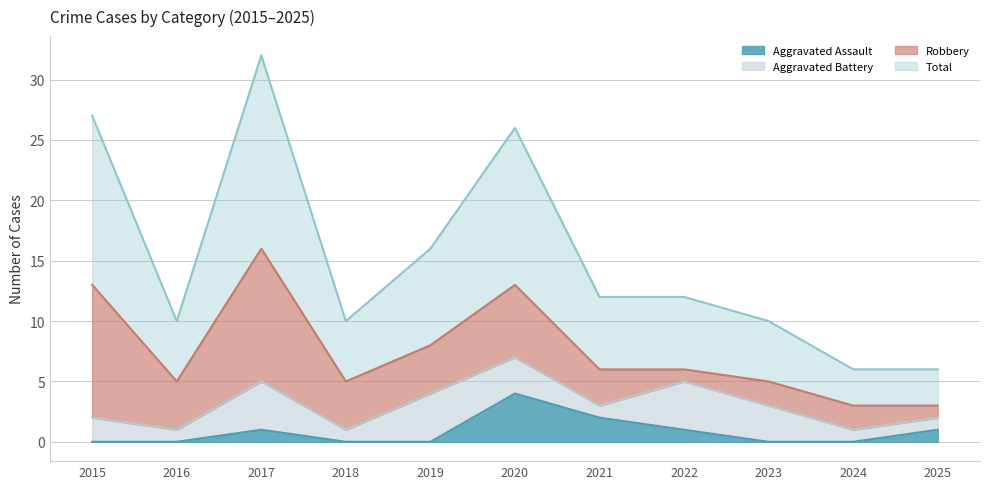

What is the highest value of the Aggravated Assault series?

4